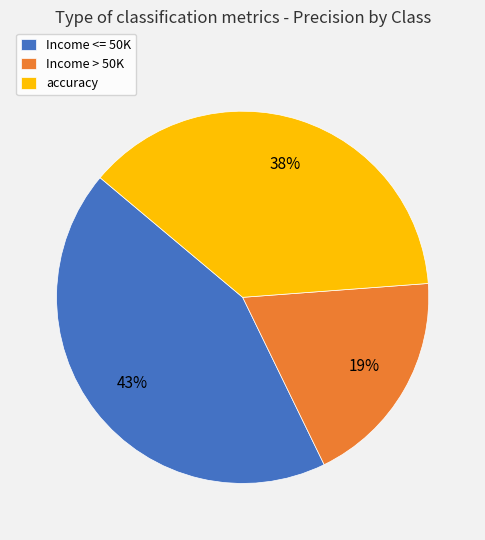

To the nearest percent, what portion does accuracy represent?

38%